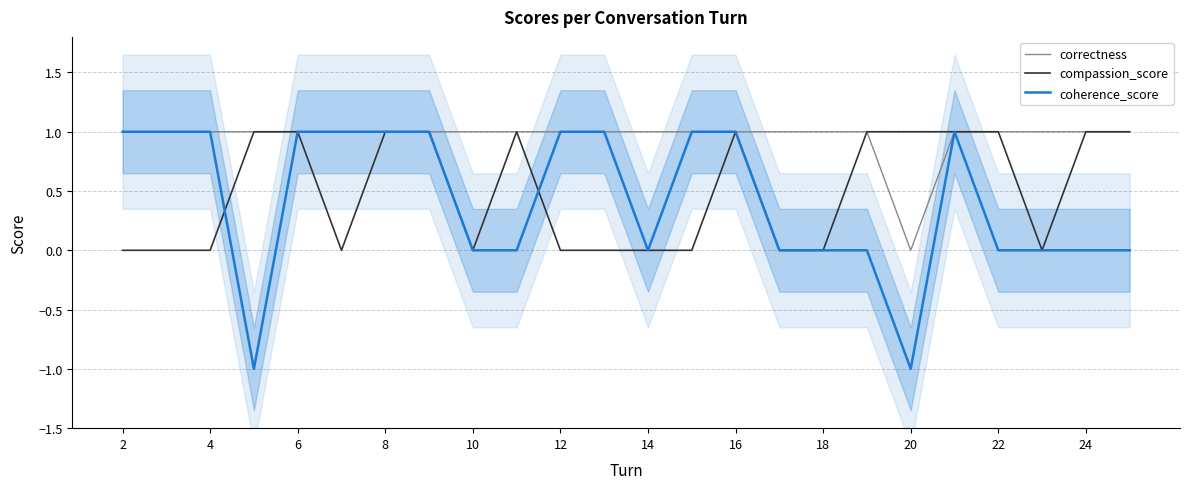

The value of coherence_score at 16 is 1. True or false?

True